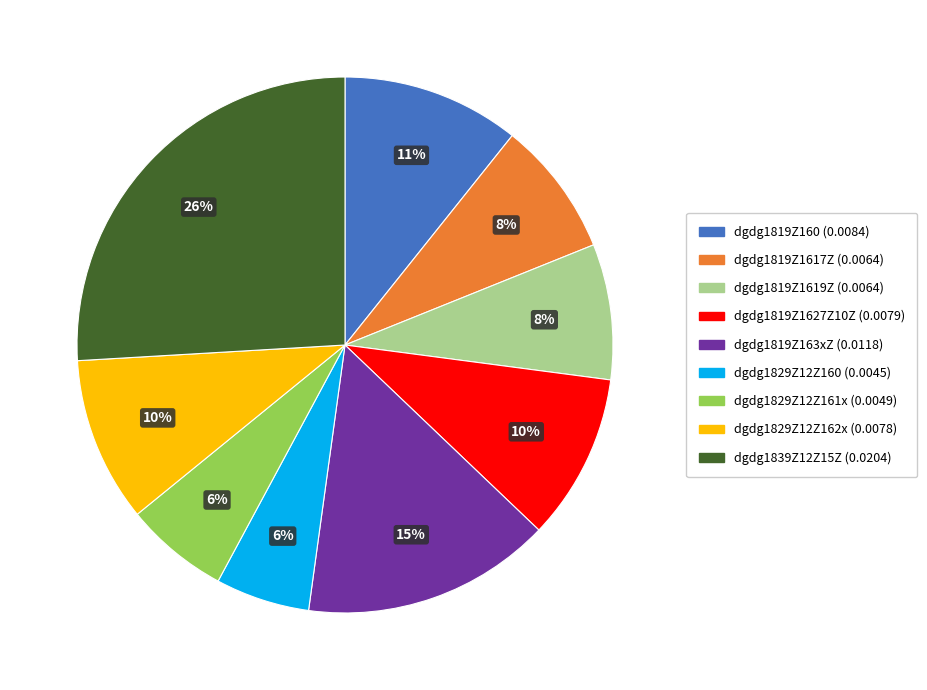

Does any single category account for the majority?

No